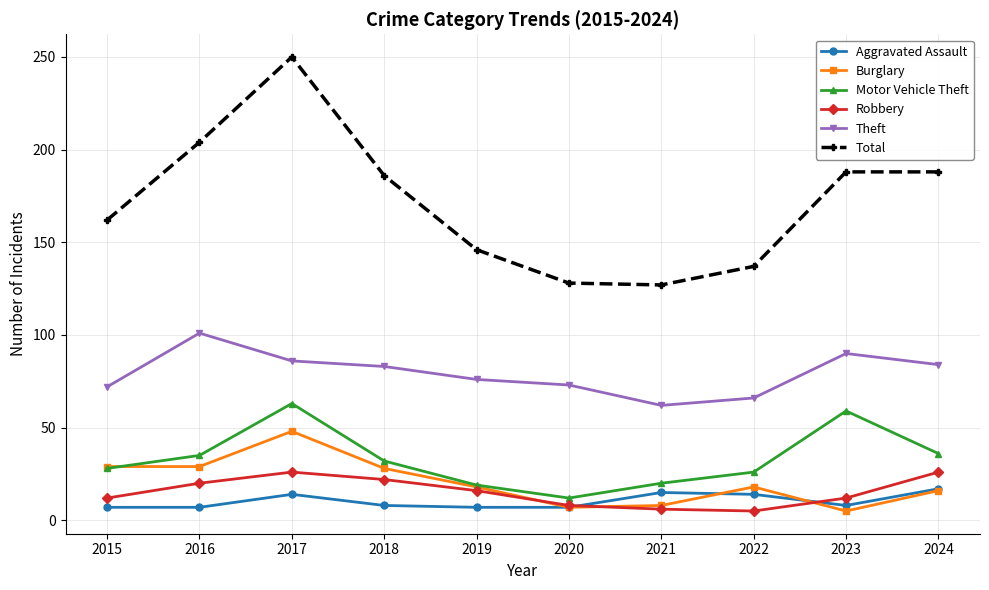

What is the total value across all series at 2021?

238